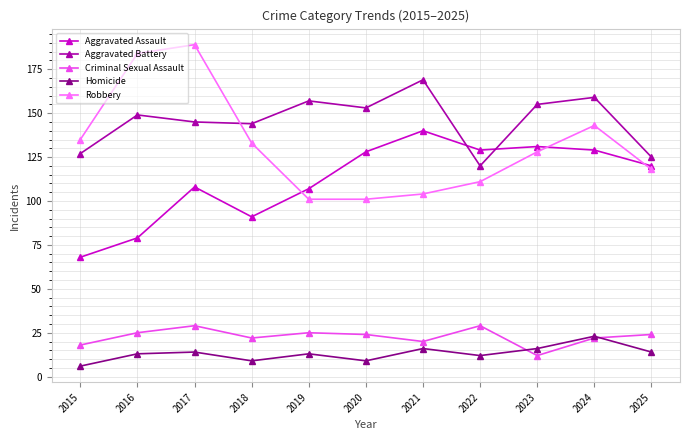

True or false: Homicide and Aggravated Battery cross at least once.

False